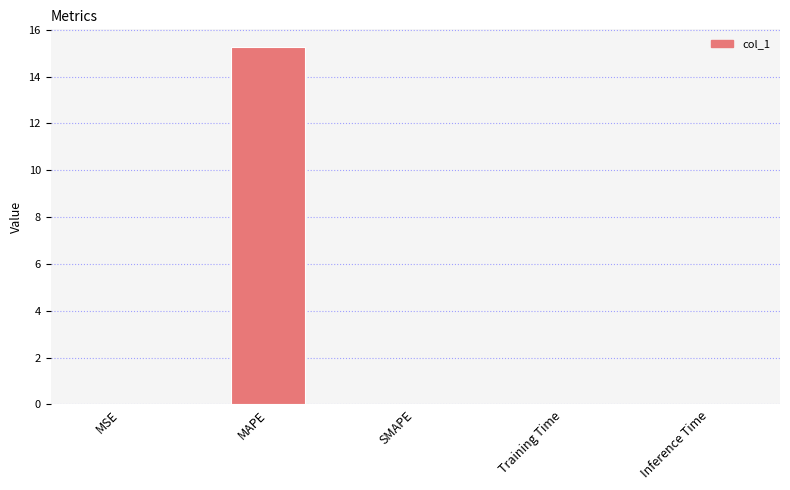

Is it true that the value at Training Time is 0.0?

True